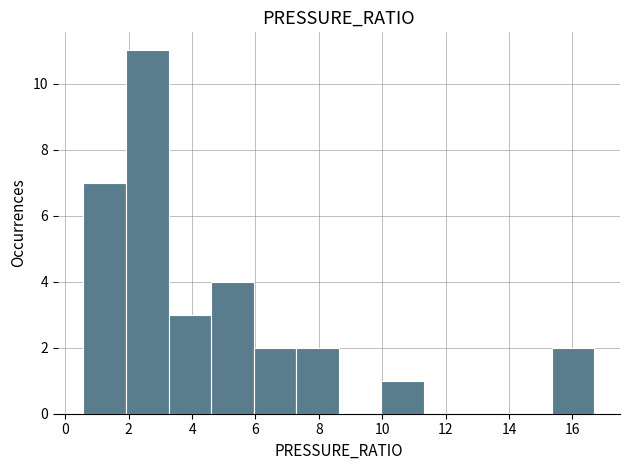

Reading left to right, list every bar in this chart as the range it spans on the x-axis followed by its height. Neither the bar edges nor the heights are printed on the chart, so give them approximately, as read against the axes.

0.6 to 2.0: 7
2.0 to 3.2: 11
3.2 to 4.6: 3
4.6 to 6.0: 4
6.0 to 7.2: 2
7.2 to 8.6: 2
8.6 to 10.0: 0
10.0 to 11.4: 1
11.4 to 12.6: 0
12.6 to 14.0: 0
14.0 to 15.4: 0
15.4 to 16.6: 2